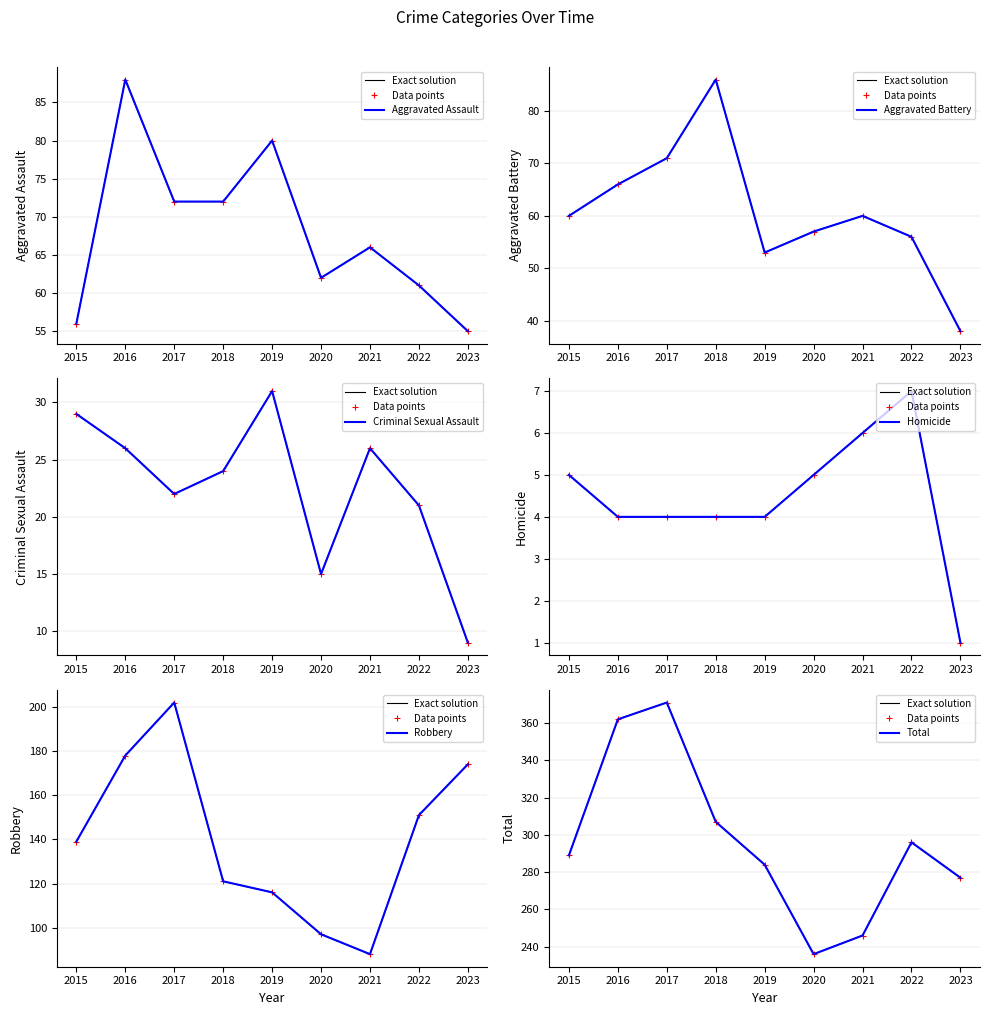

True or false: Criminal Sexual Assault and Aggravated Battery cross at least once.

False